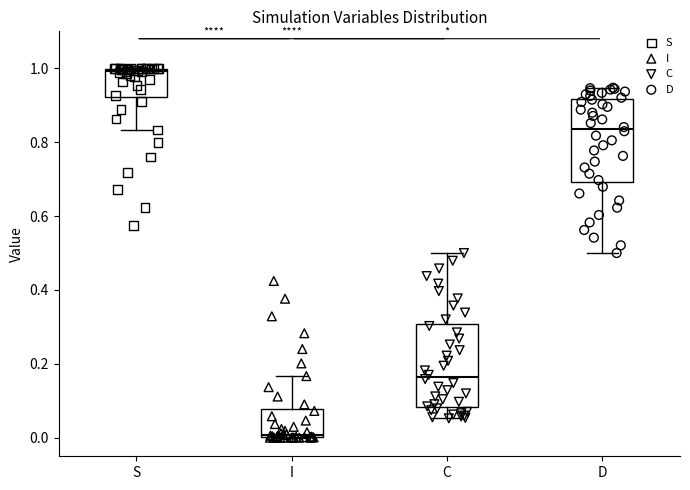

Which box has the highest median line?

S